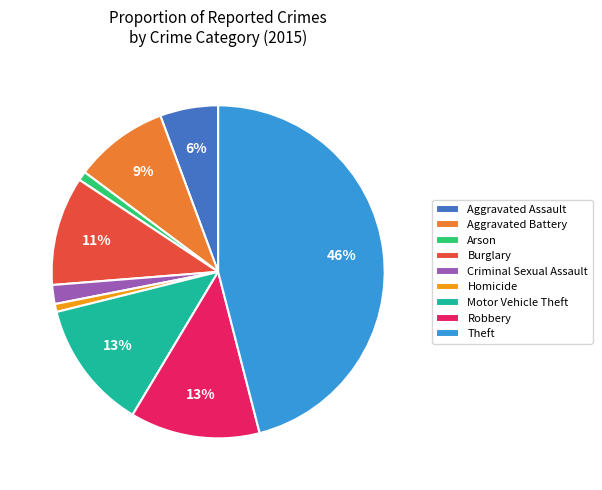

Is the sum of Robbery and Theft greater than half?

Yes